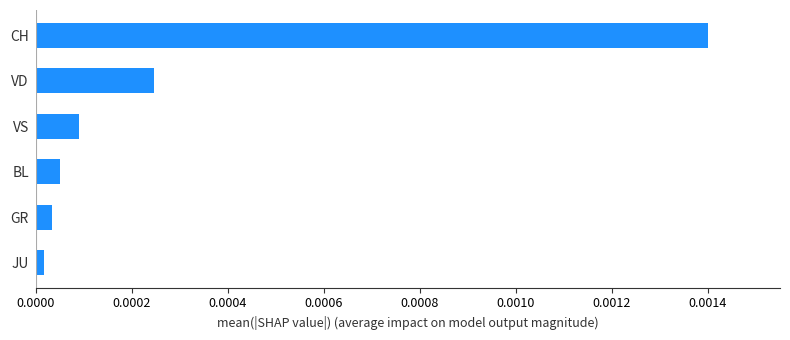

Rank the categories by value from lowest to highest.

JU, GR, BL, VS, VD, CH